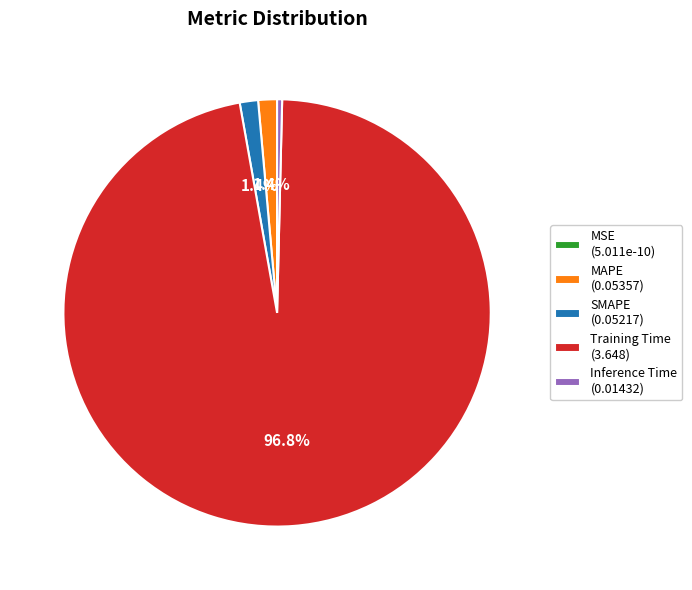

To the nearest percent, what is the average slice percentage?

20%